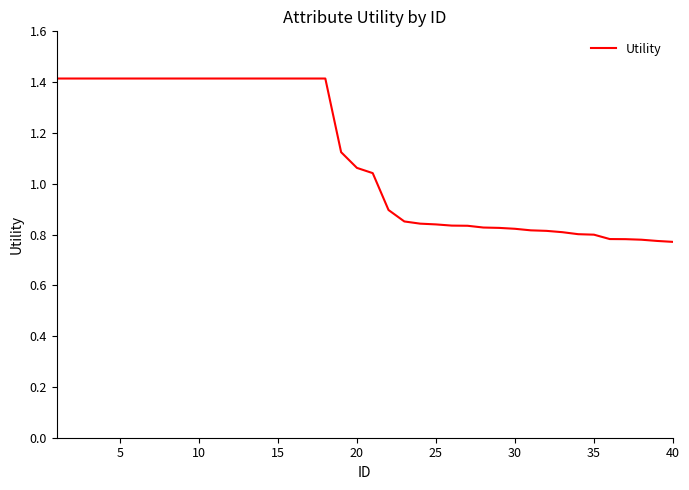

Count the number of categories in the chart.

40